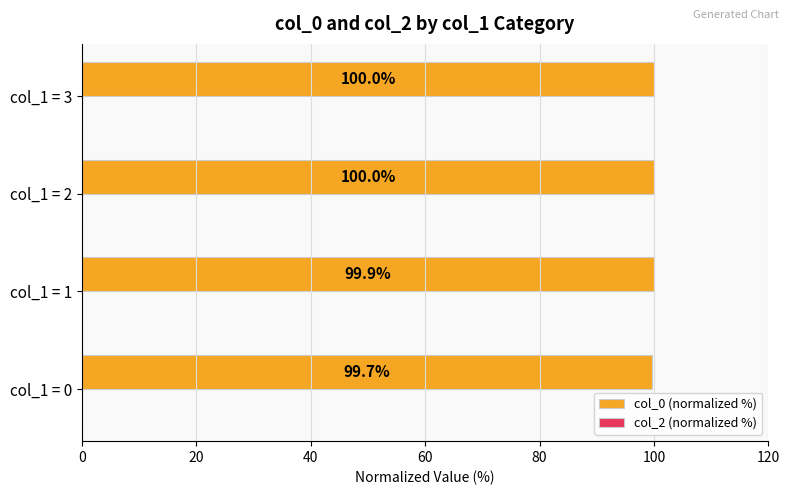

What is the maximum value shown in the chart?

100.0